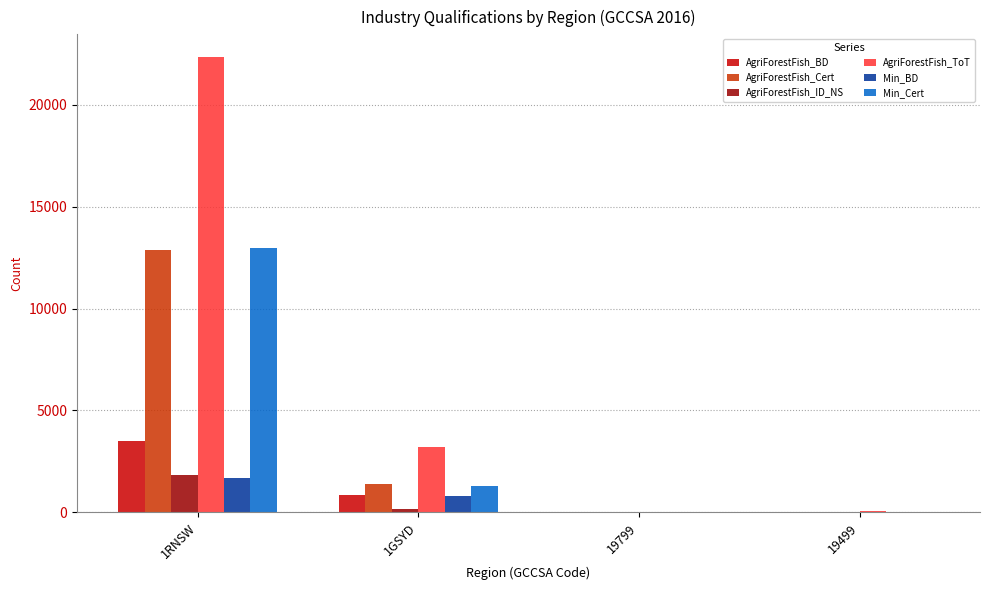

At which label does Min_Cert reach its peak?

1RNSW